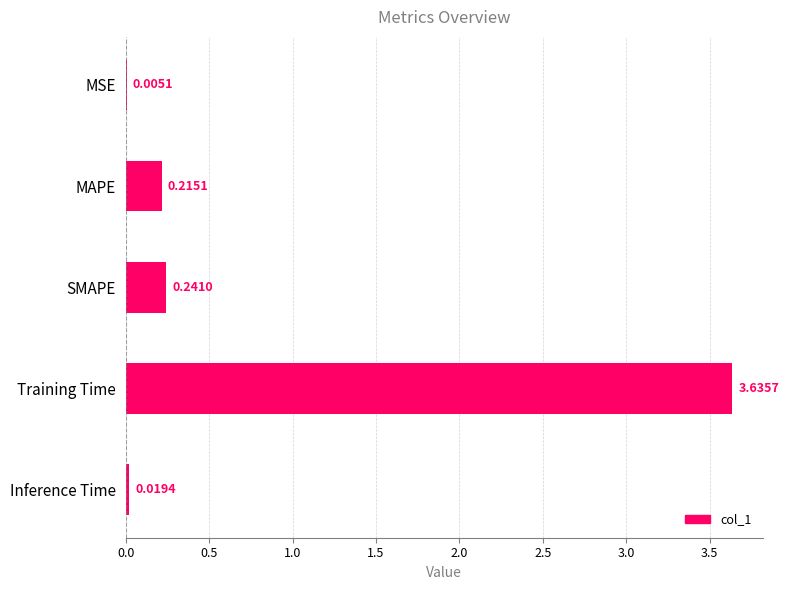

At which category does the chart reach its peak across all series?

Training Time